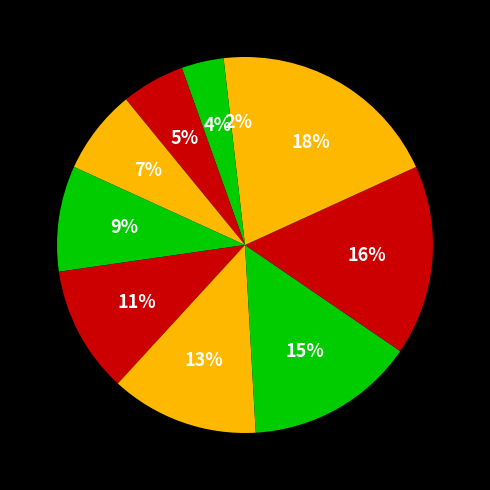

How many segments does this pie chart have?

10